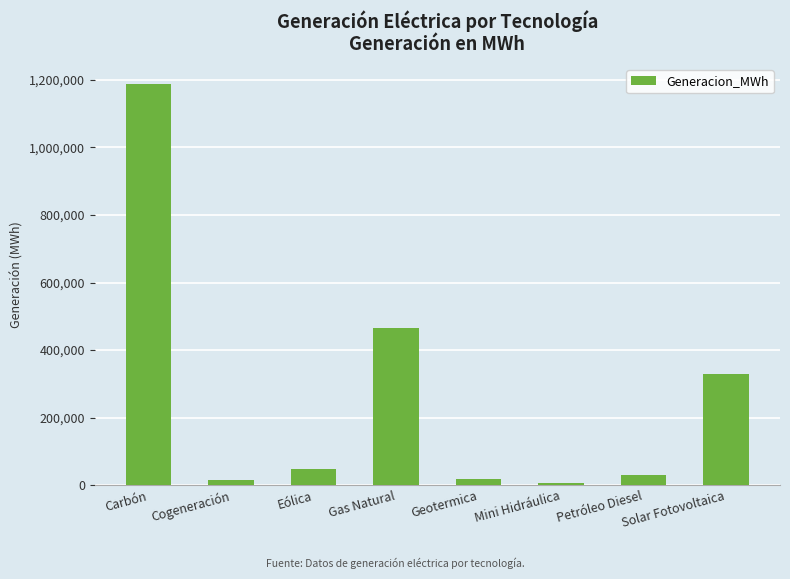

What is the sum of all values?

2102423.8